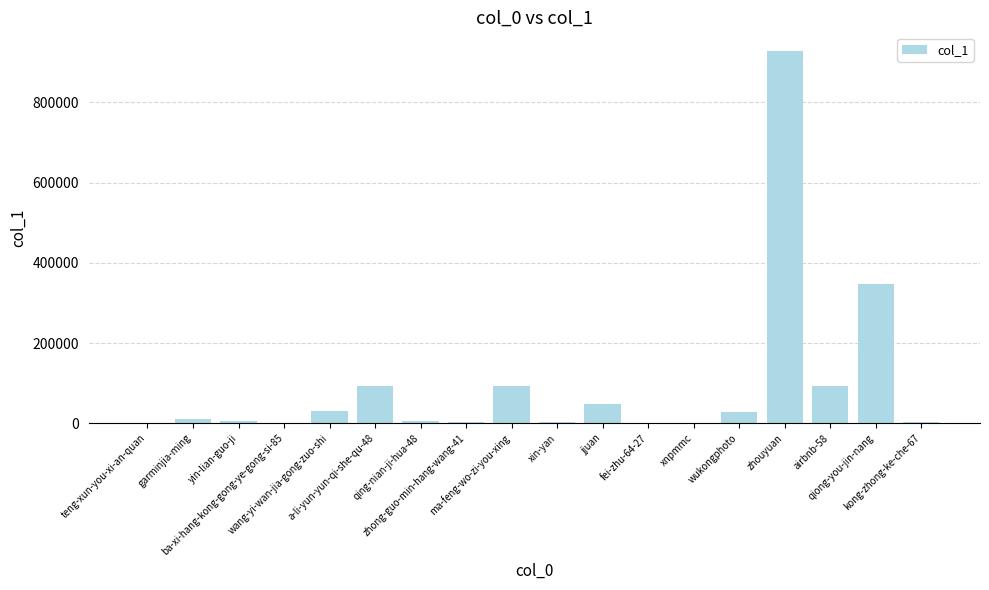

What position from the right is xnpmmc?

6